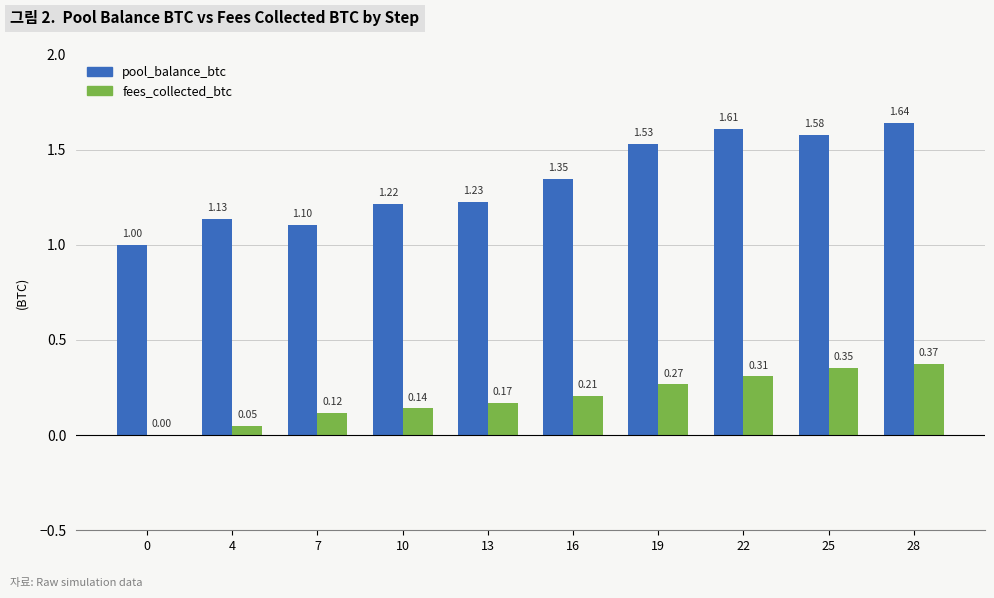

How many groups of bars are there?

10